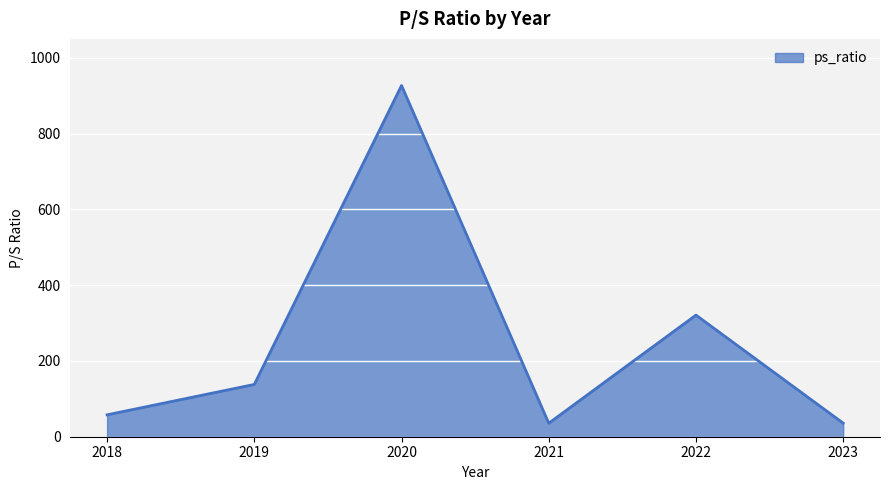

What is the approximate value at 2023?

35.8